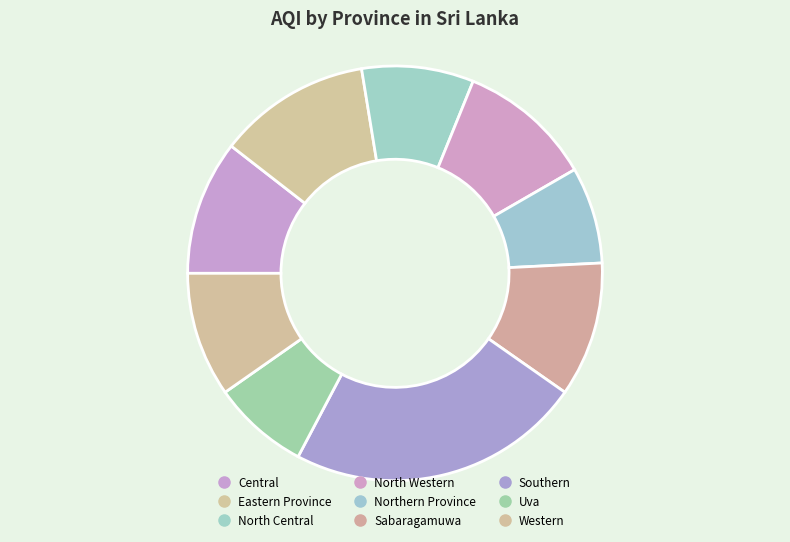

Count the number of slices in the pie.

9